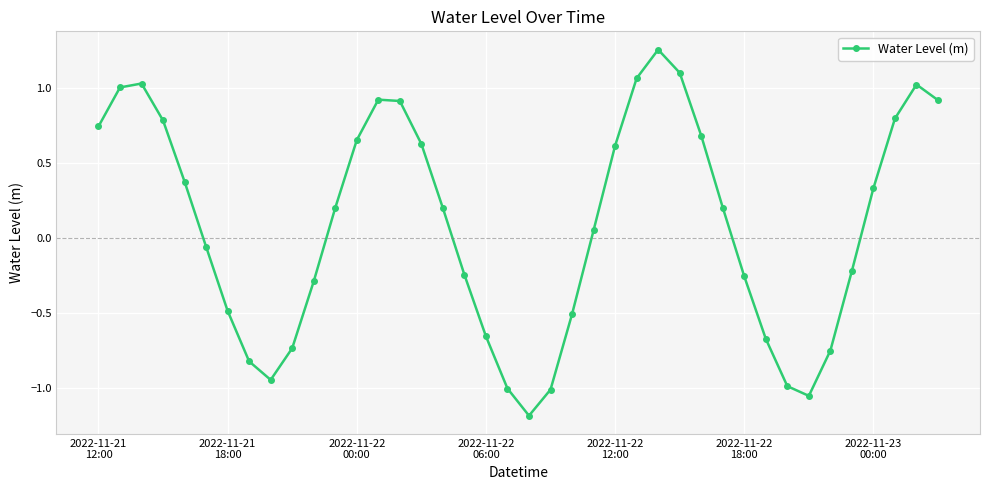

What is the value of the 4th point from the left?

0.8